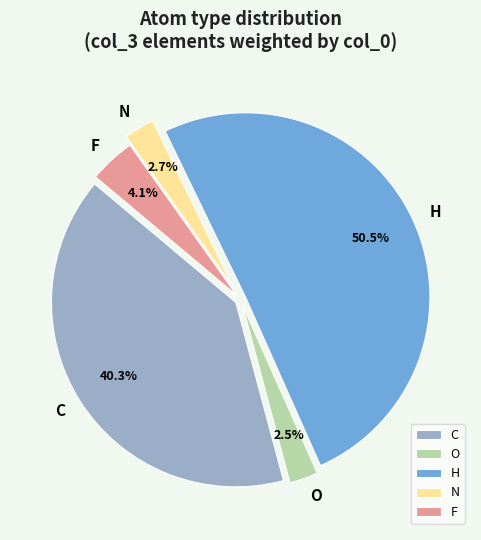

Is there a majority slice in this chart?

Yes